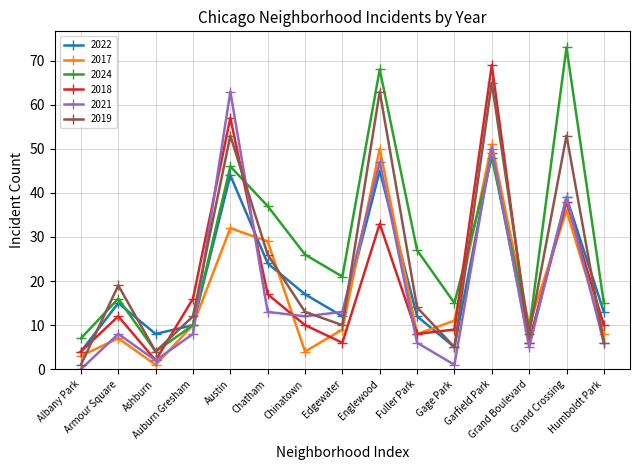

Which series has the widest spread of values?

2024